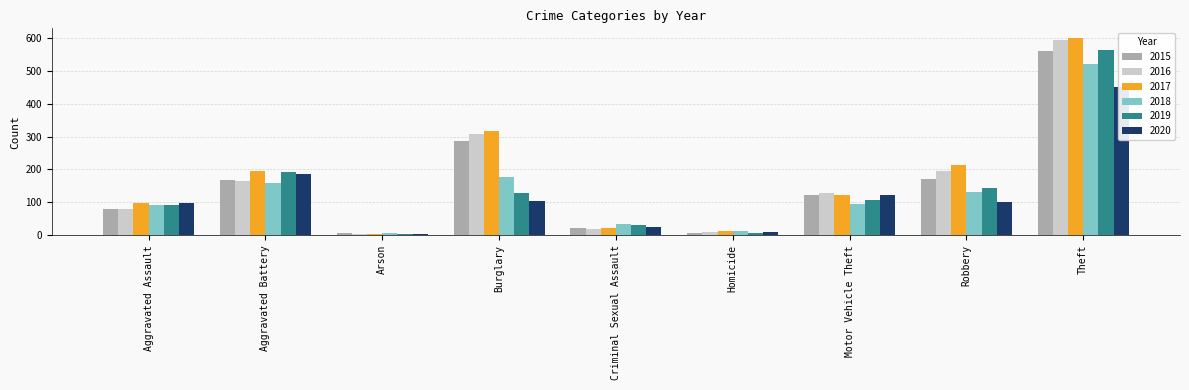

Which has a higher value, Robbery or Motor Vehicle Theft?

Robbery